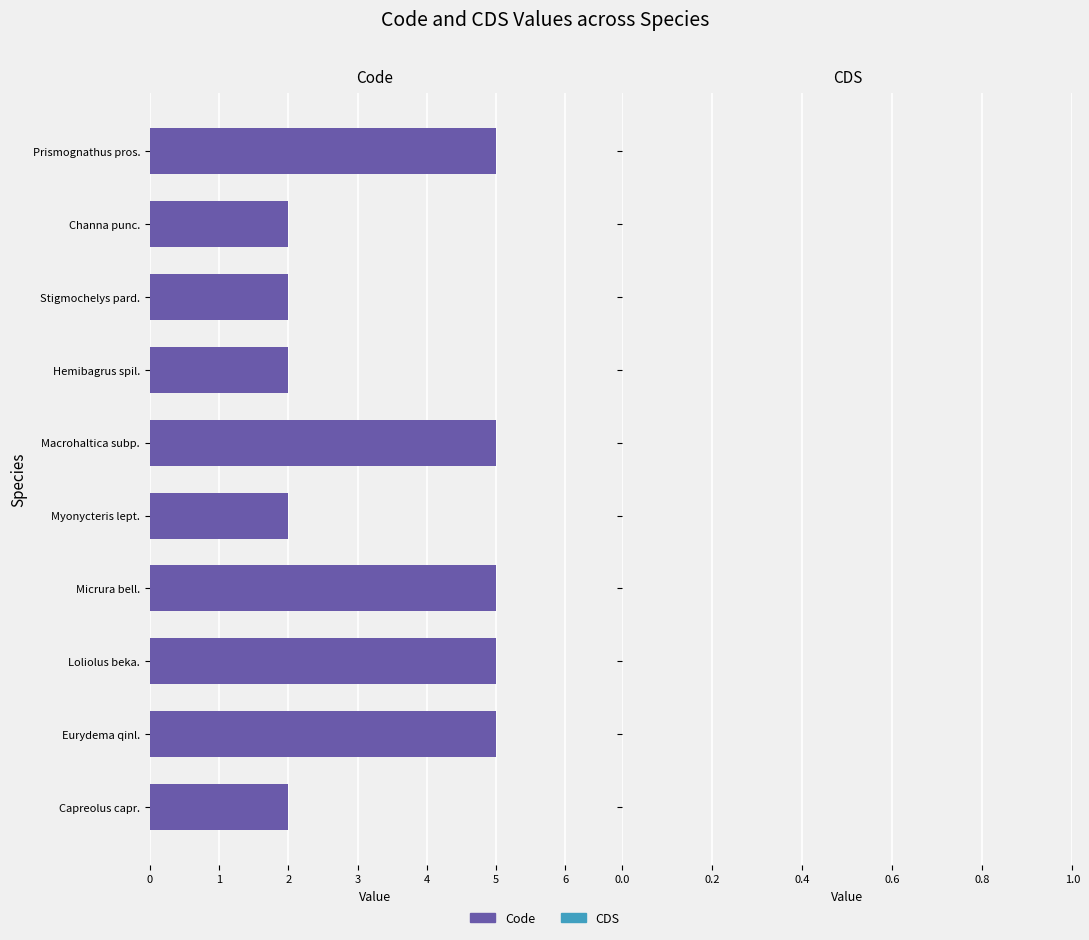

What is the maximum value shown in the chart?

5